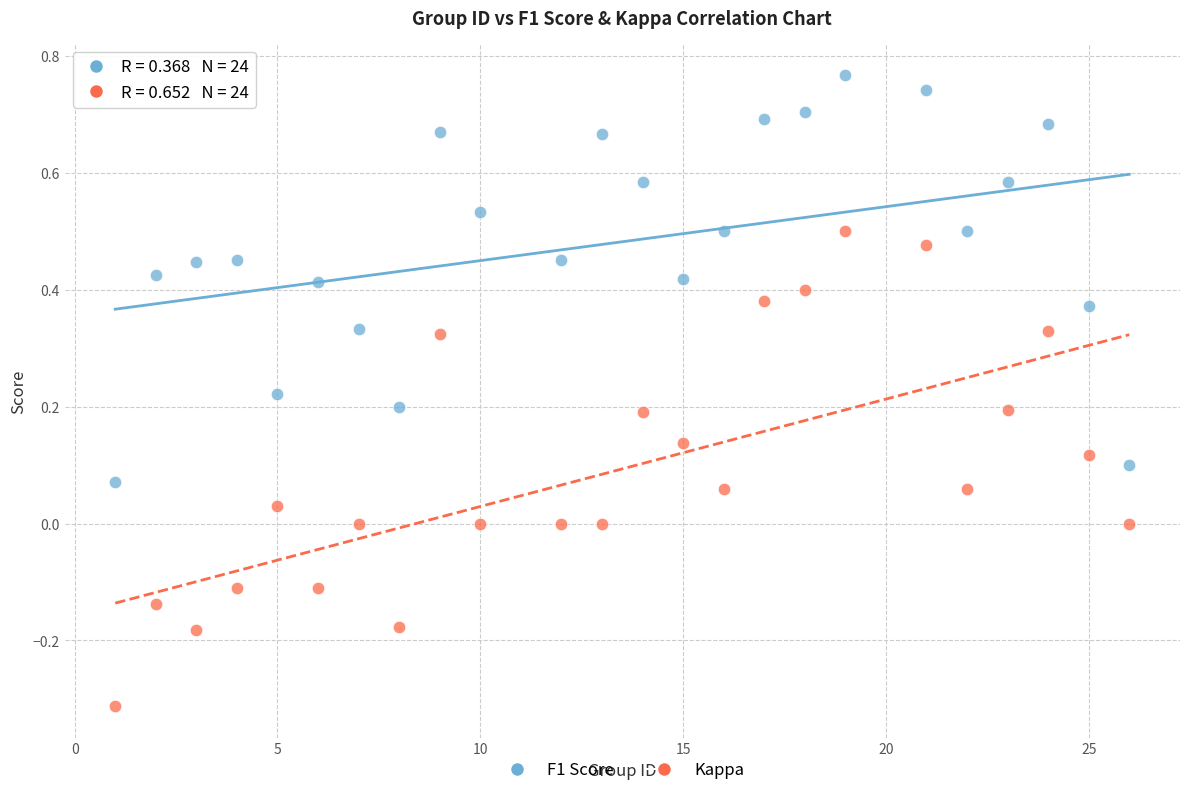

Which series reaches the minimum Y coordinate?

Kappa